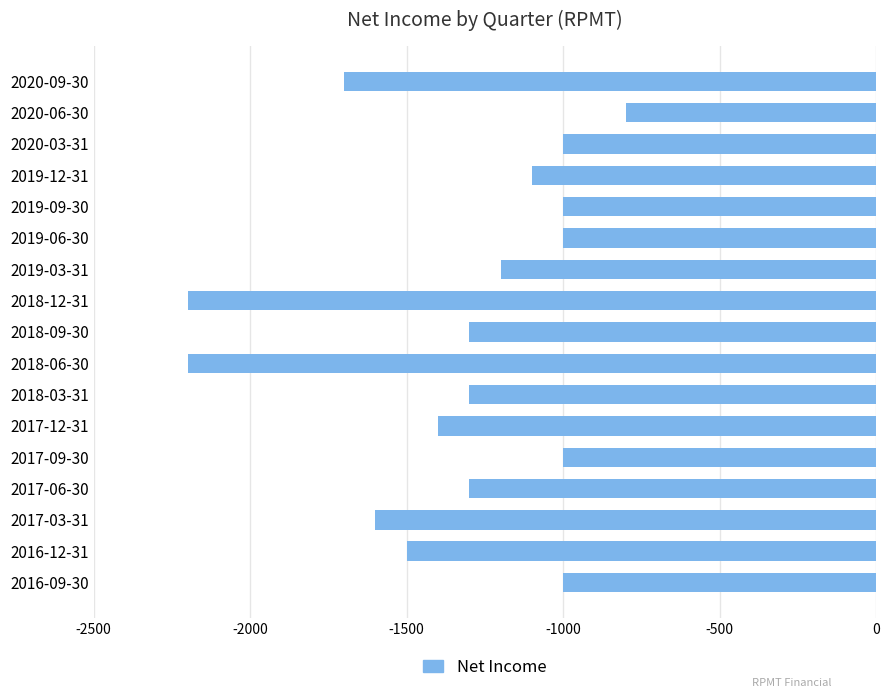

How many data points are above -1300?

8